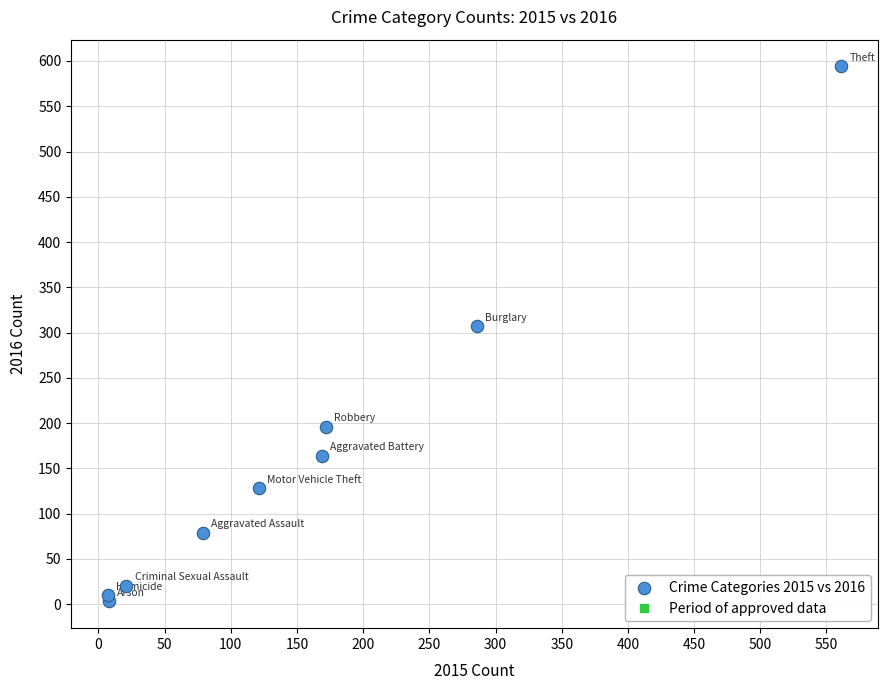

What Y value in the scatter plot is closest to 298?

307